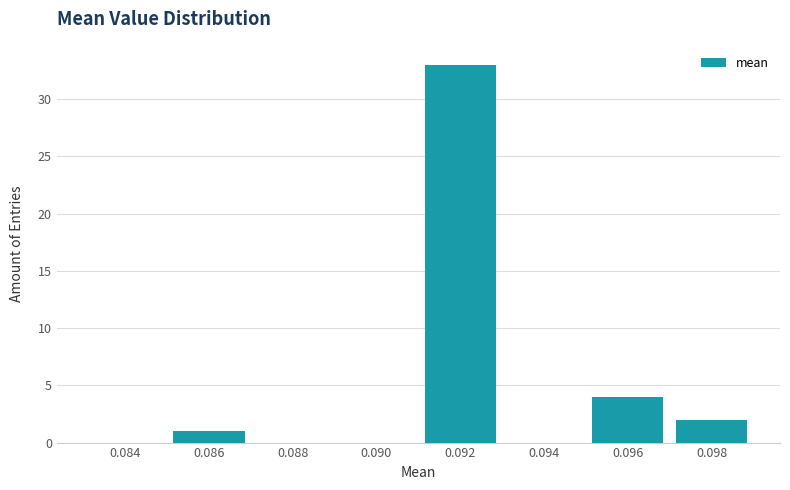

Reading left to right, transcribe all the data shown in this chart.

0.084=0	0.086=1	0.088=0	0.090=0	0.092=33	0.094=0	0.096=4	0.098=2